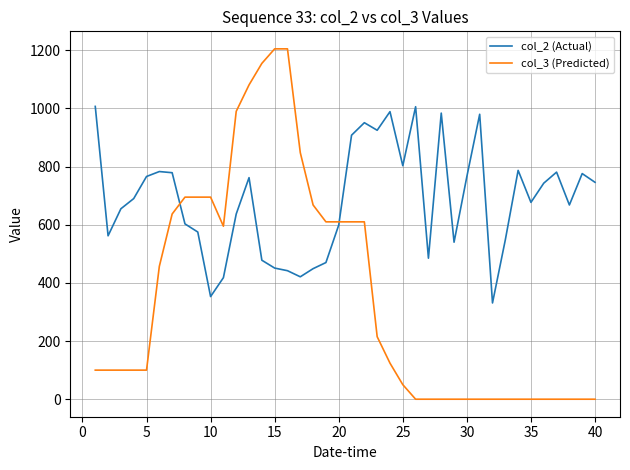

After their last crossing, which series has the higher values: col_3 (Predicted) or col_2 (Actual)?

col_2 (Actual)